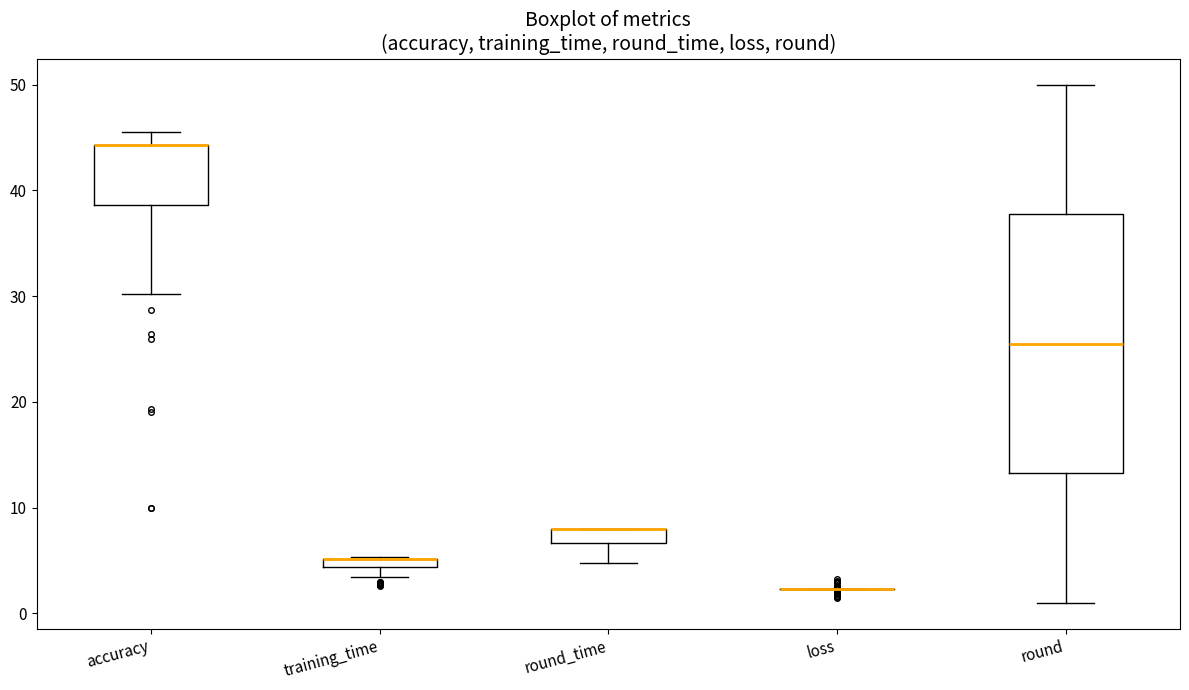

Comparing the boxes themselves (not the whiskers), which one is the tallest?

round